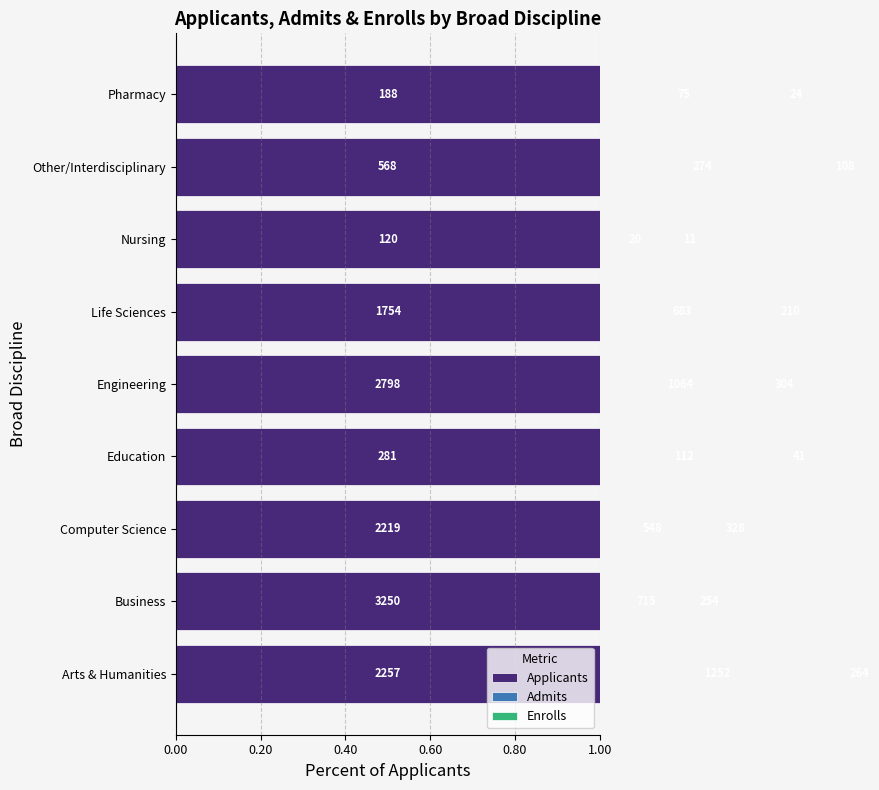

How many bars are there in each group?

3